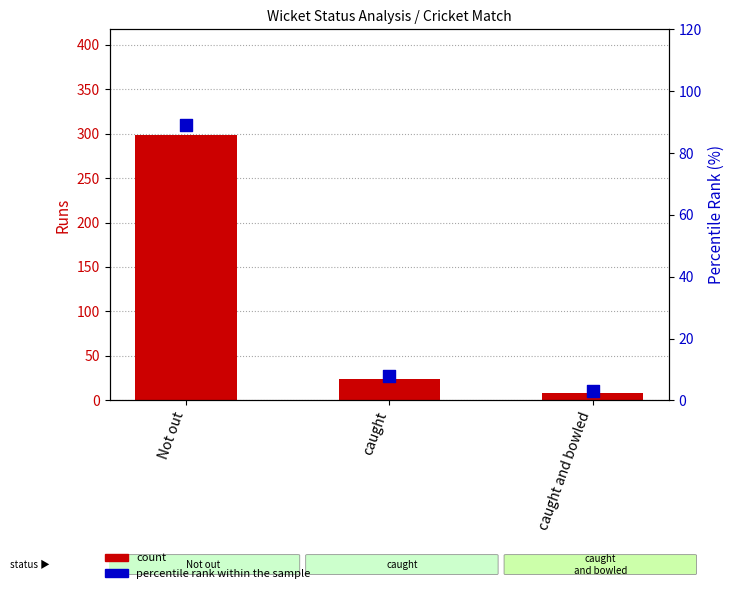

What are all the series names shown in the legend?

count, percentile rank within the sample